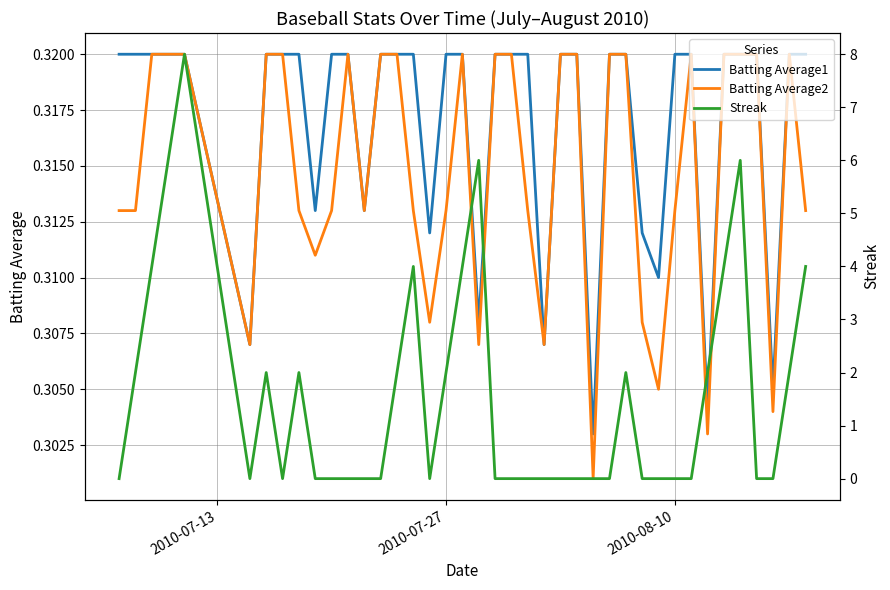

Count the Batting Average2 values in the range 0 to 1.

40